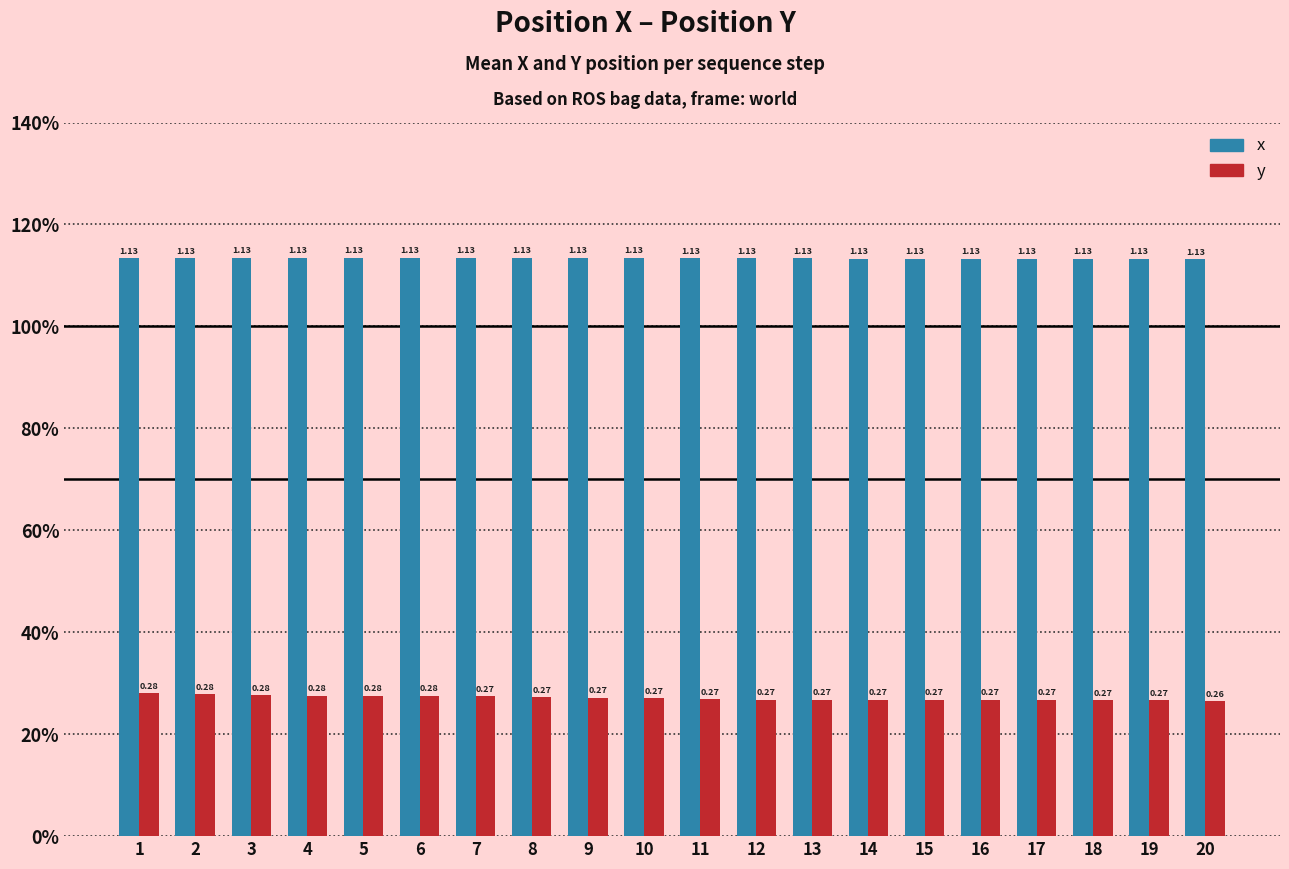

Are the bars horizontal?

No